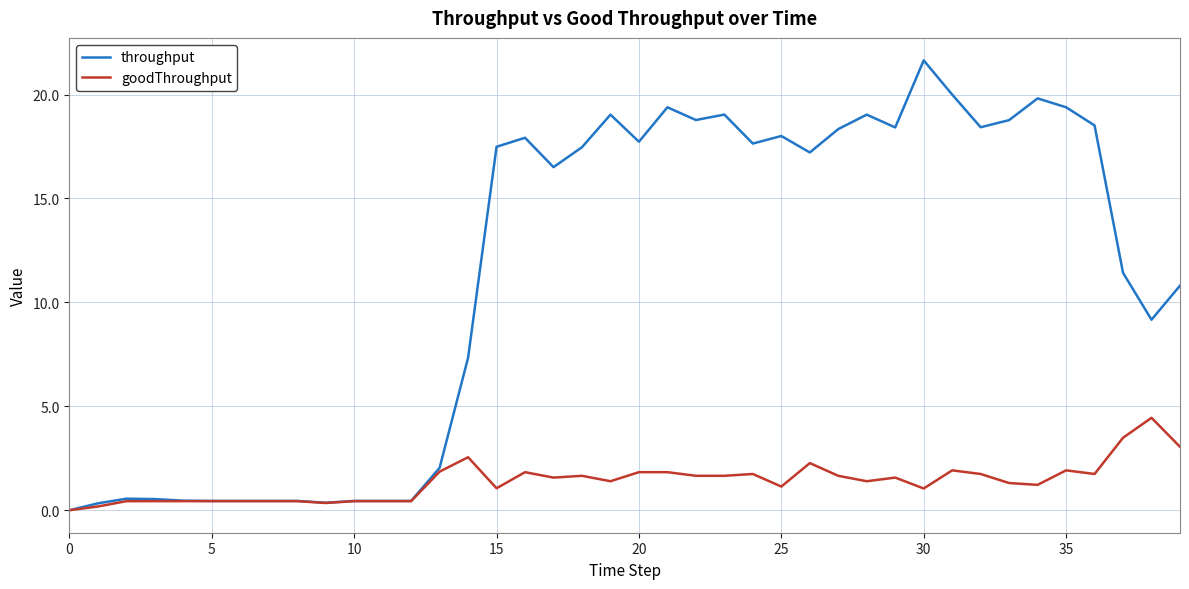

What is the greatest value displayed?

21.6